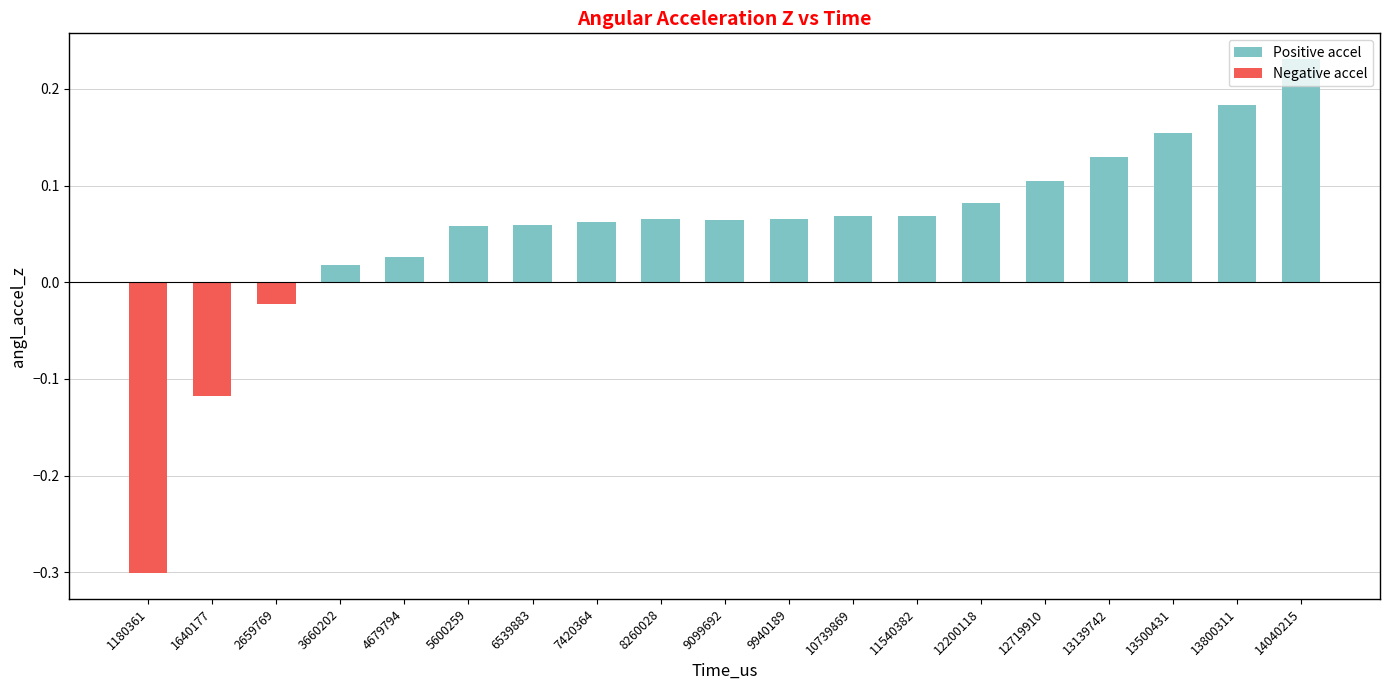

Rank the series by their average value, from lowest to highest.

Negative accel, Positive accel